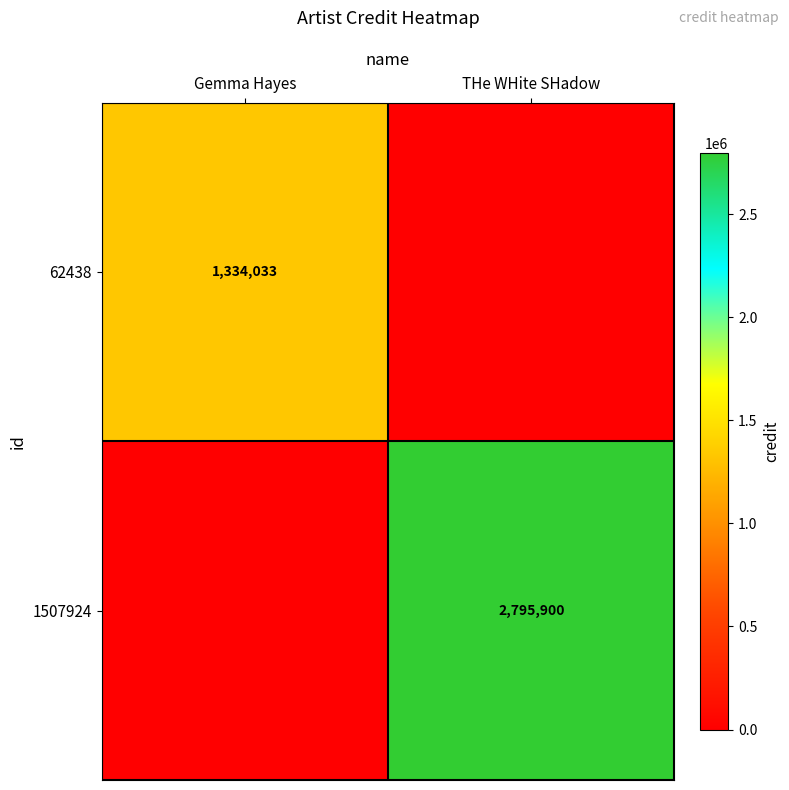

Is it true that 62438 equals 1334033 at Gemma Hayes?

True